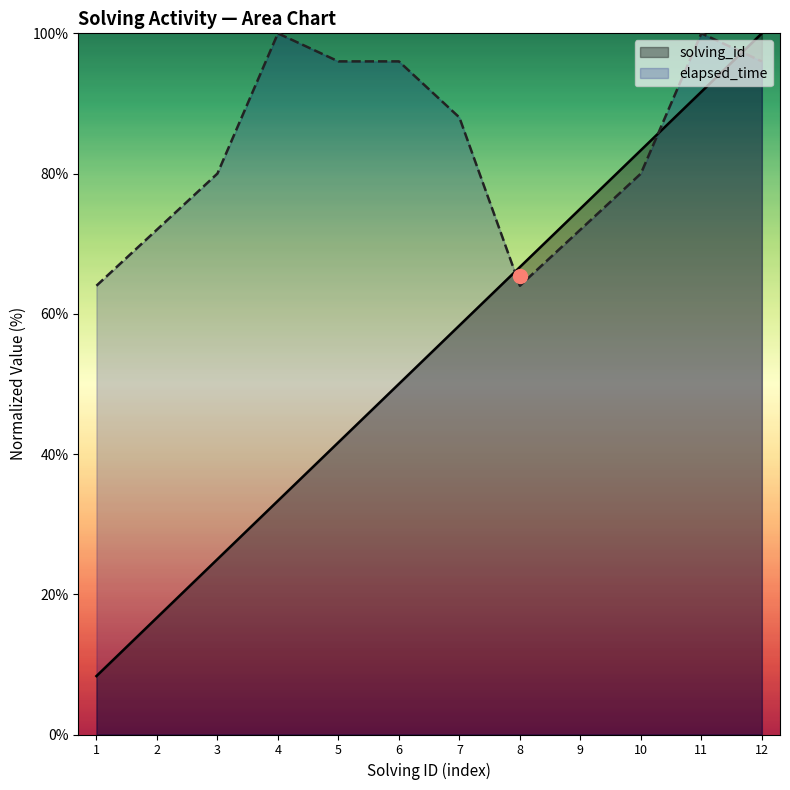

Between 4 and 8, which series saw the biggest shift?

elapsed_time